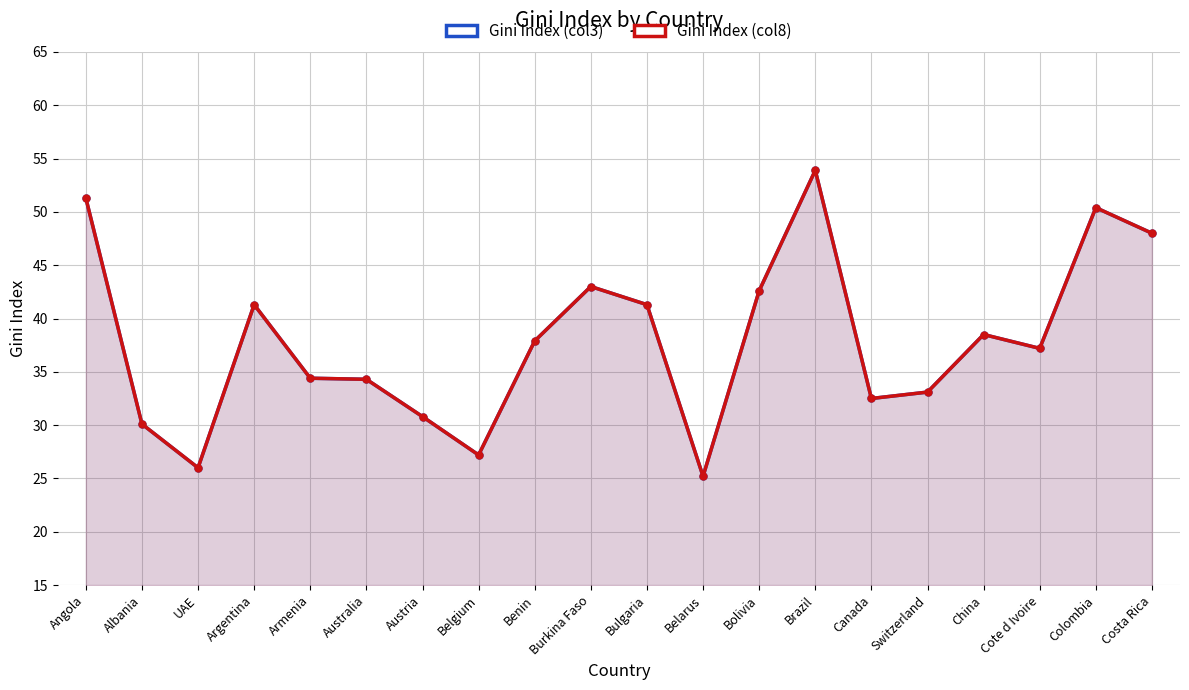

List the series in order of their peak value, lowest first.

Gini Index (col3), Gini Index (col8)